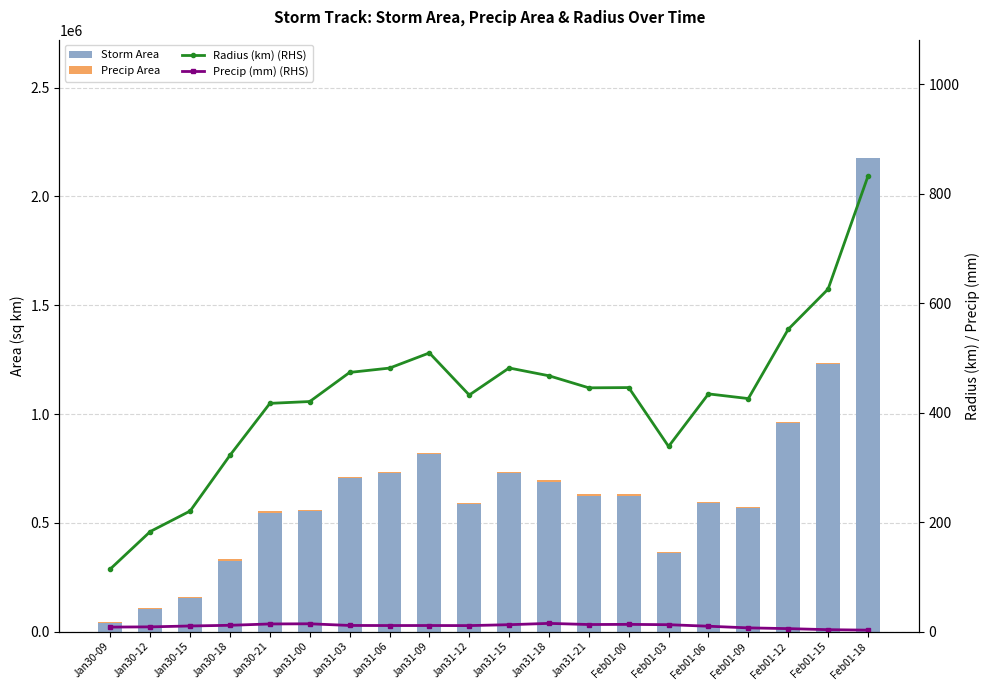

Is the value of Precip (mm) (RHS) at Jan31-09 greater than the value of Storm Area at Feb01-18?

No